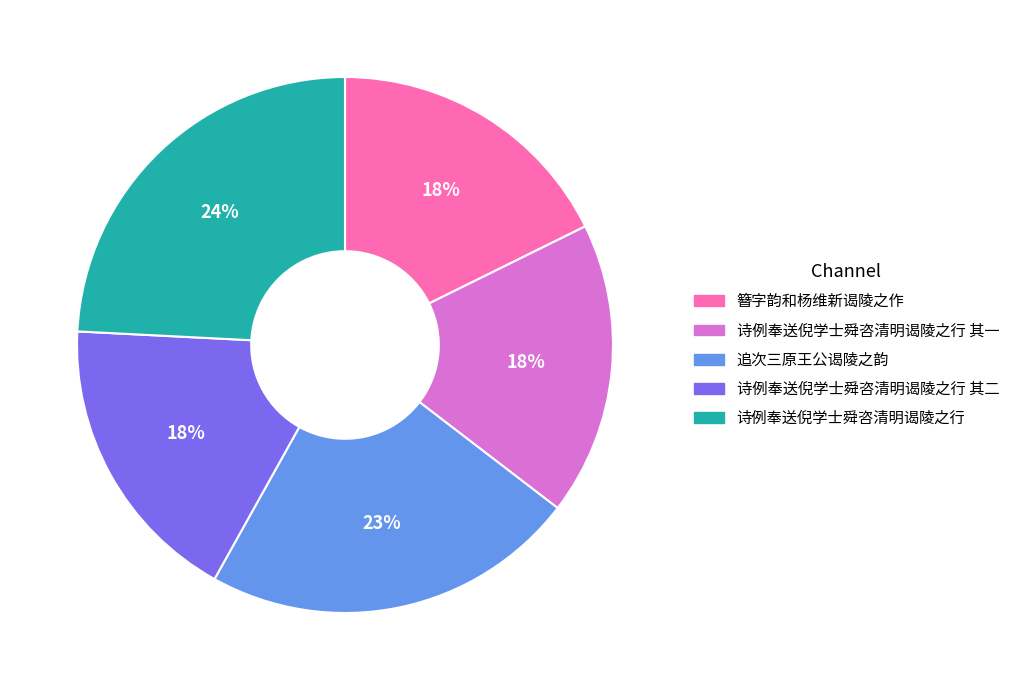

How many segments does this pie chart have?

5